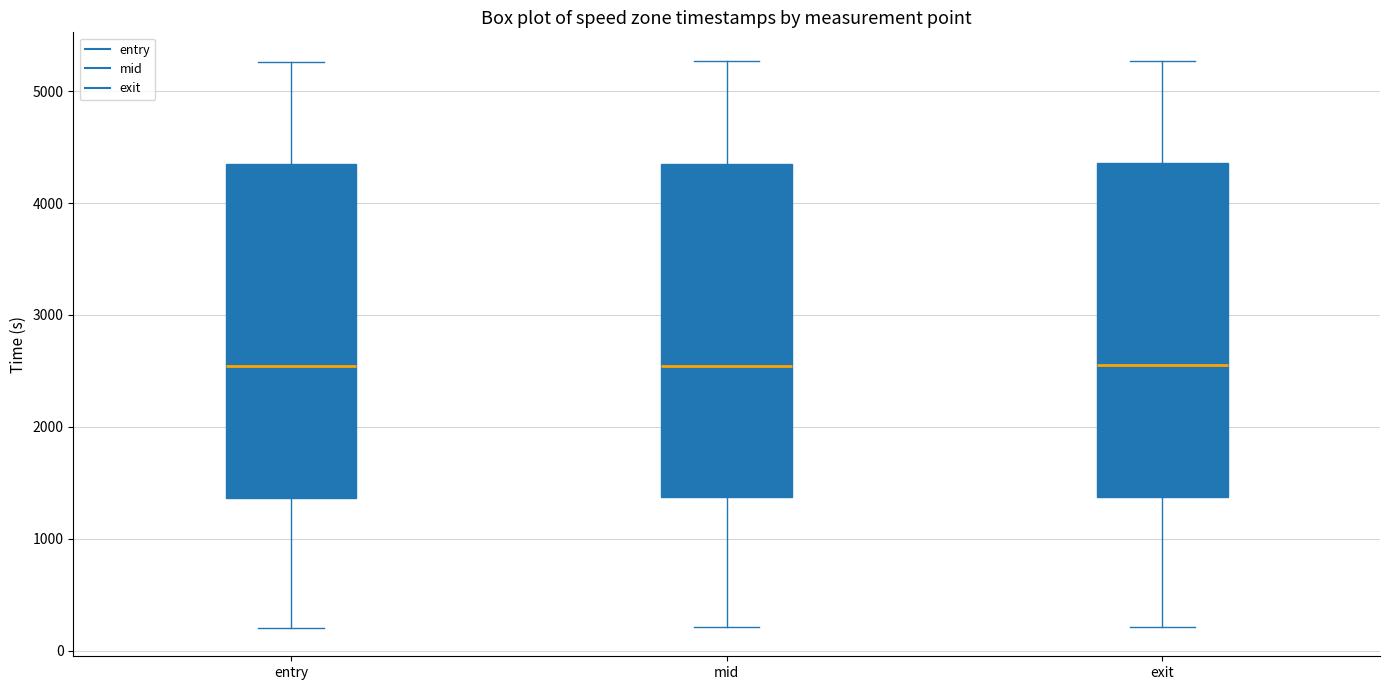

Where is the lower edge of the box for entry on the y-axis? The values are not printed on the chart, so give them approximately, as read against the axis.

1400